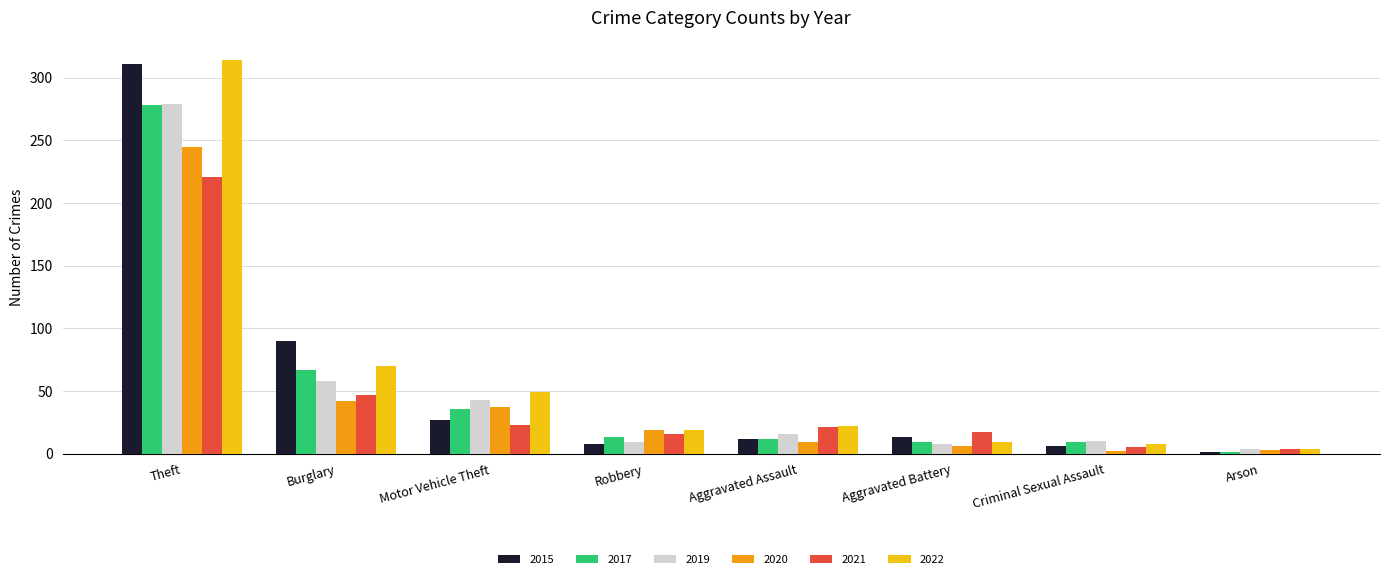

Between Robbery and Arson, which series saw the biggest shift?

2020